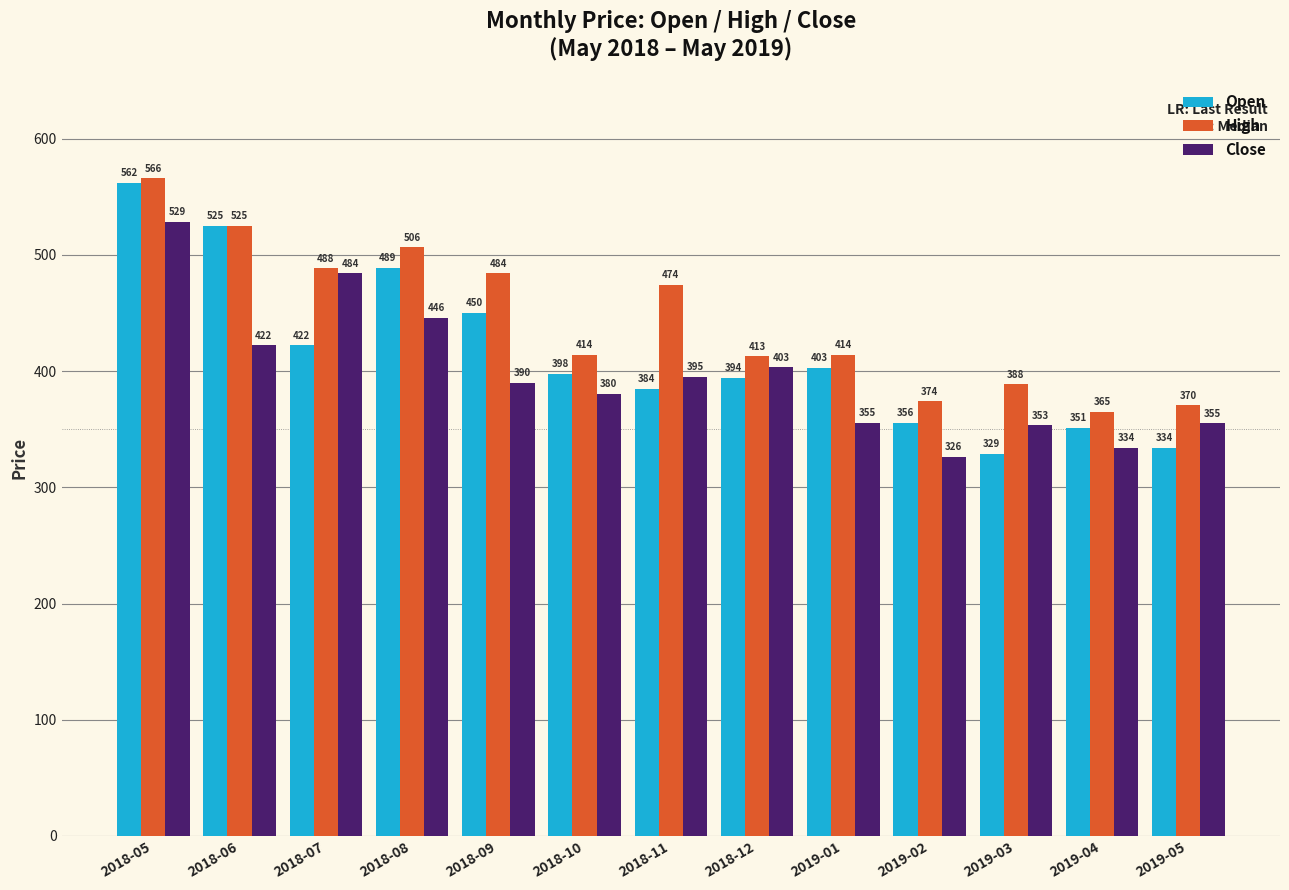

What is the average value of the Close series?

398.0